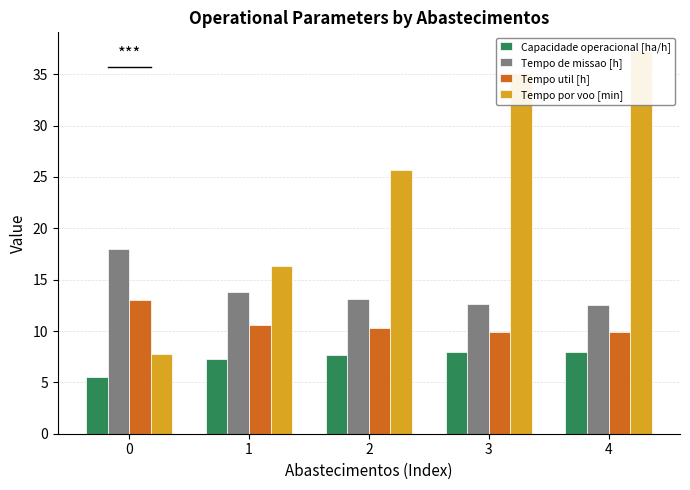

Which series changed the most between 1 and 3?

Tempo por voo [min]